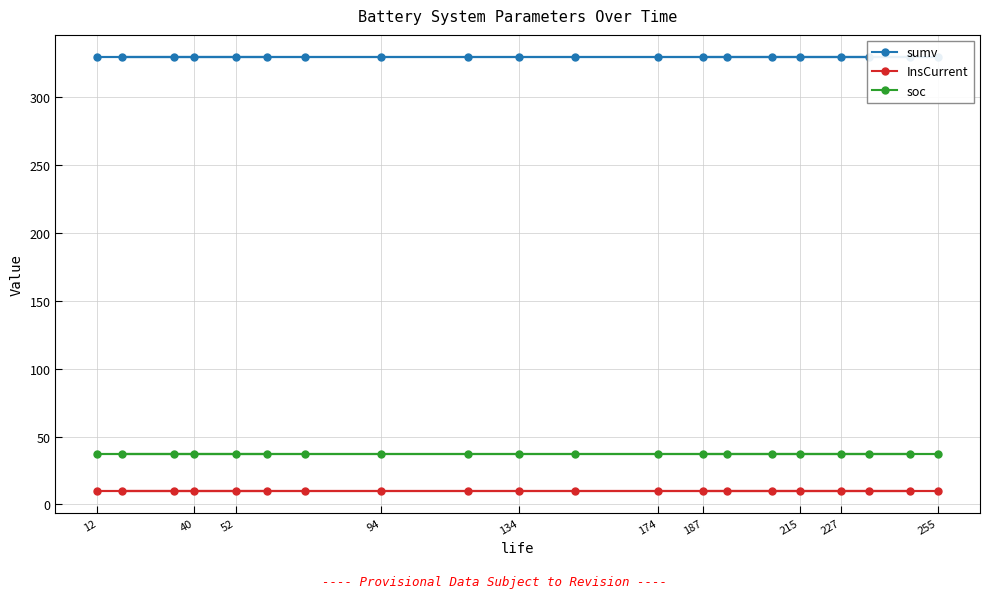

What is the sum of all sumv values?

6600